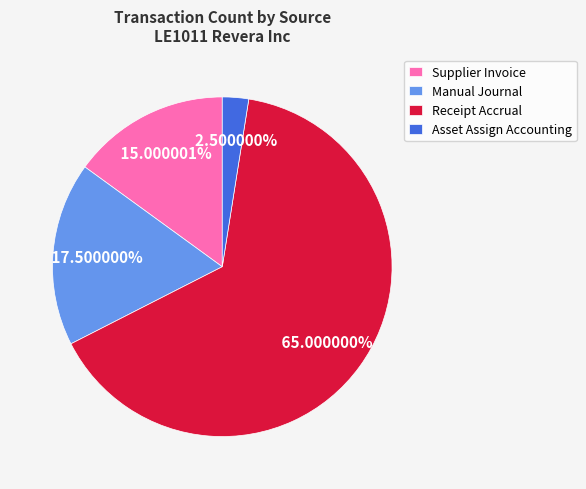

To the nearest percent, what portion does Receipt Accrual represent?

65%